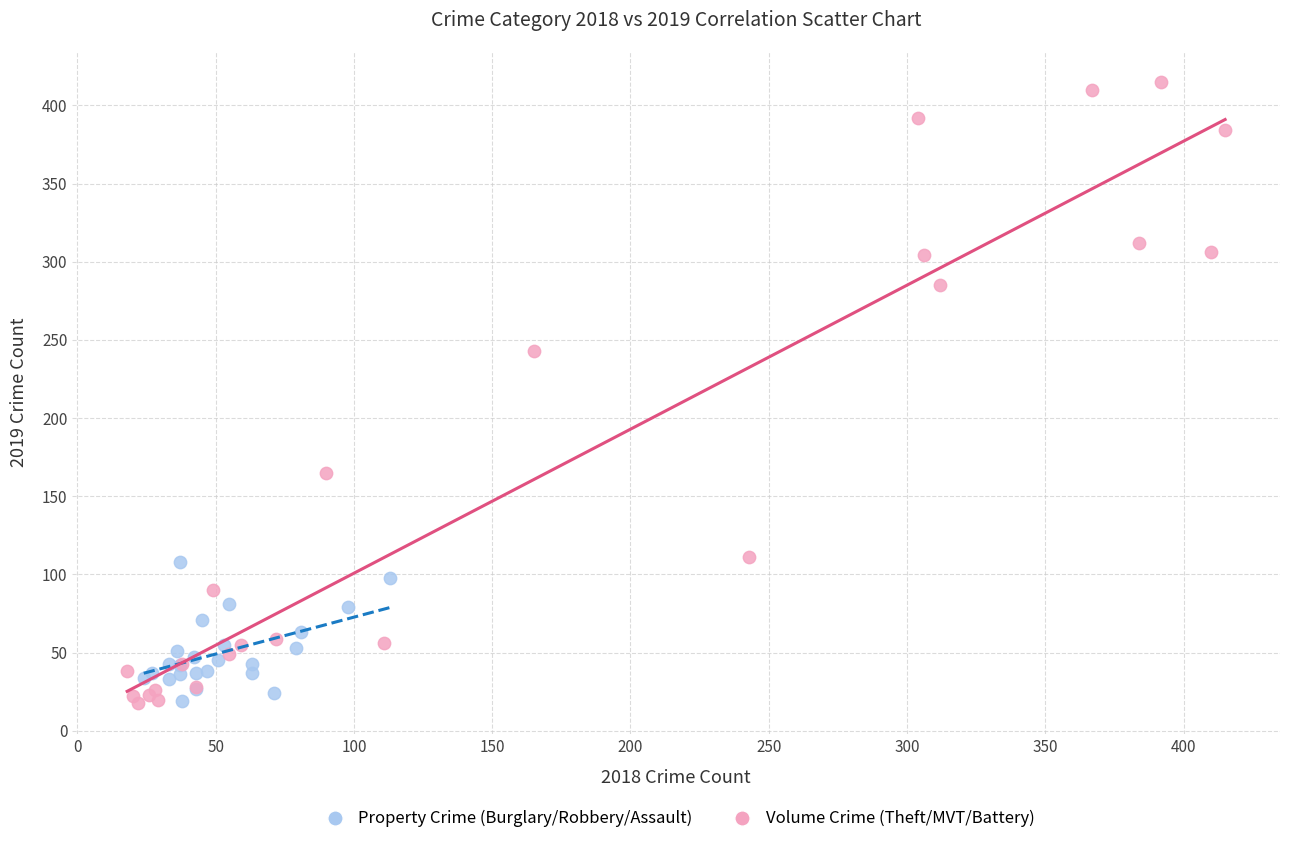

Which series has the widest spread of Y values?

Volume Crime (Theft/MVT/Battery)